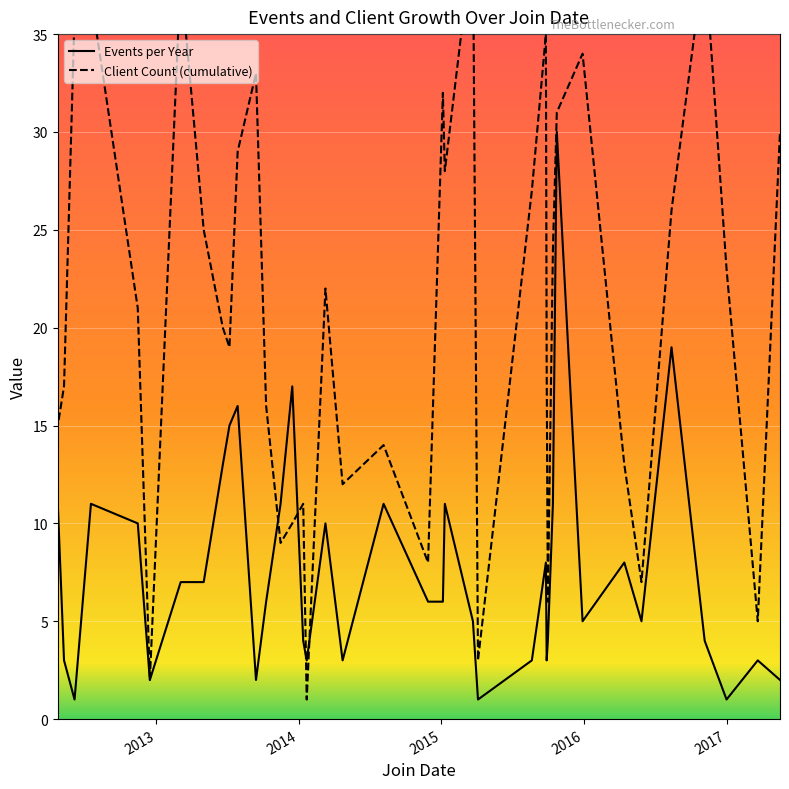

How many lines are shown in the chart?

2